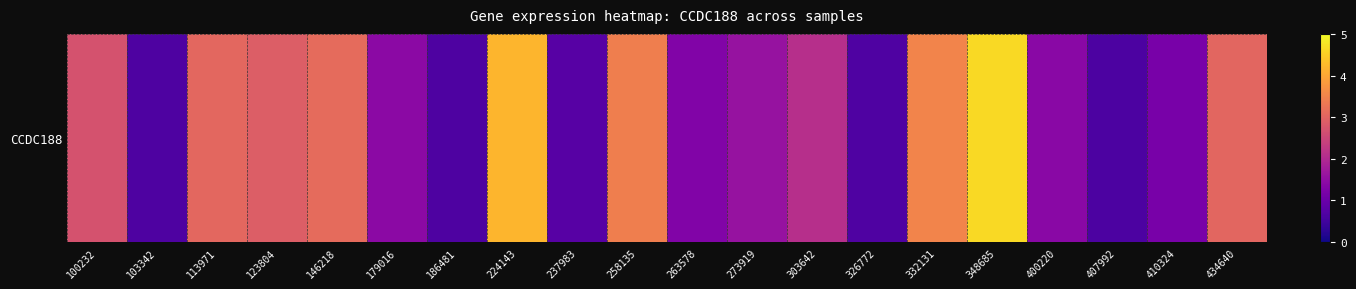

Is it true that the value at 146218 is 3.1?

True